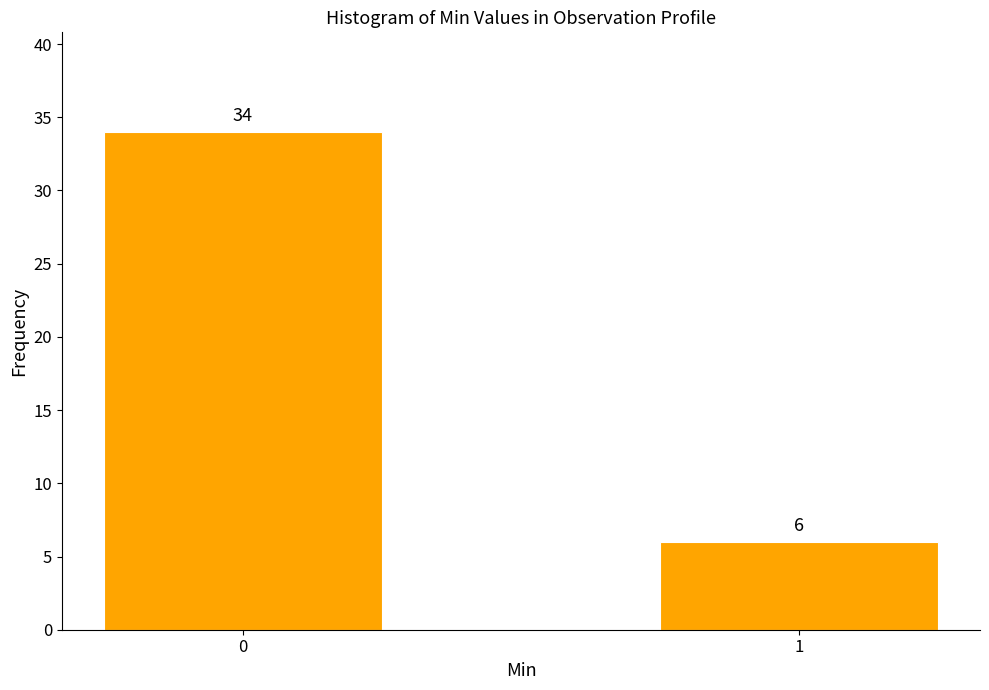

Reading left to right, extract all data points from this chart.

0=34	1=6